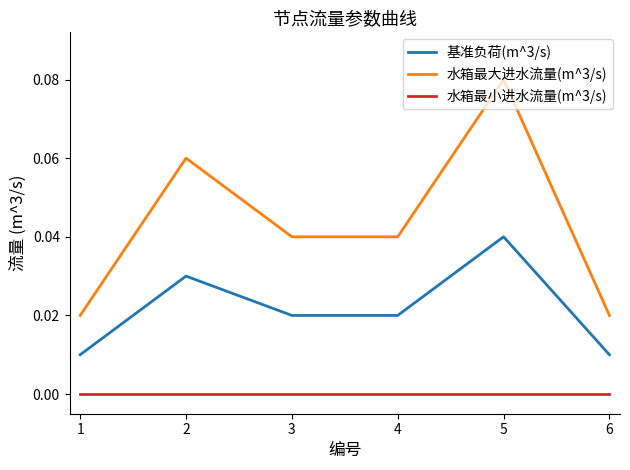

Rank the series at 2 from highest to lowest value.

水箱最大进水流量(m^3/s), 基准负荷(m^3/s), 水箱最小进水流量(m^3/s)